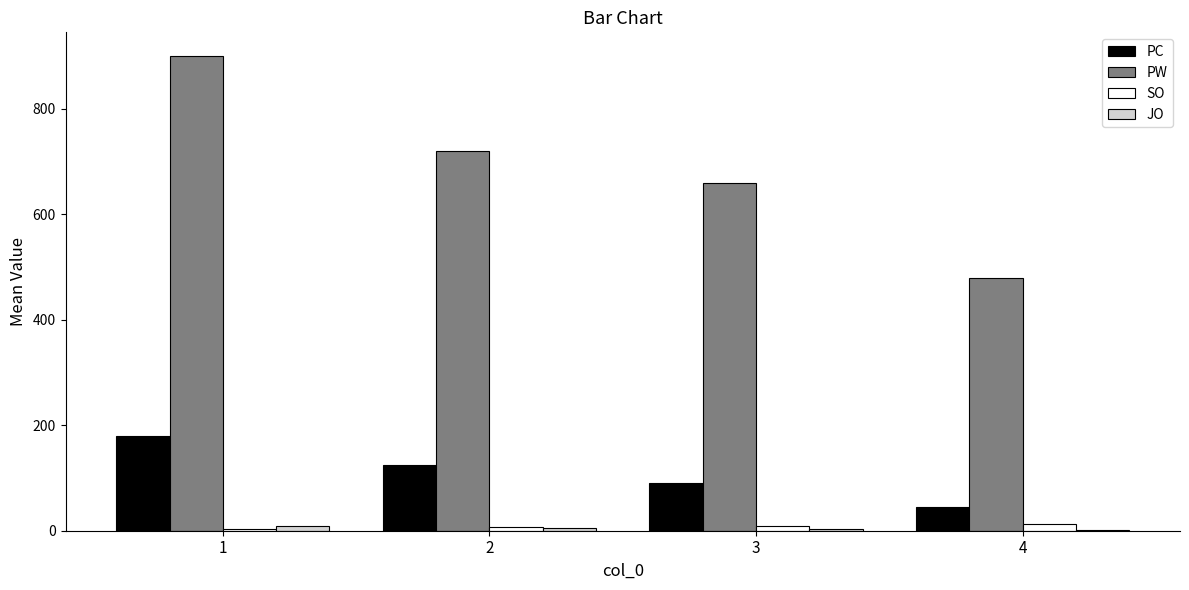

Is the value of SO at 2 greater than the value of PW at 3?

No